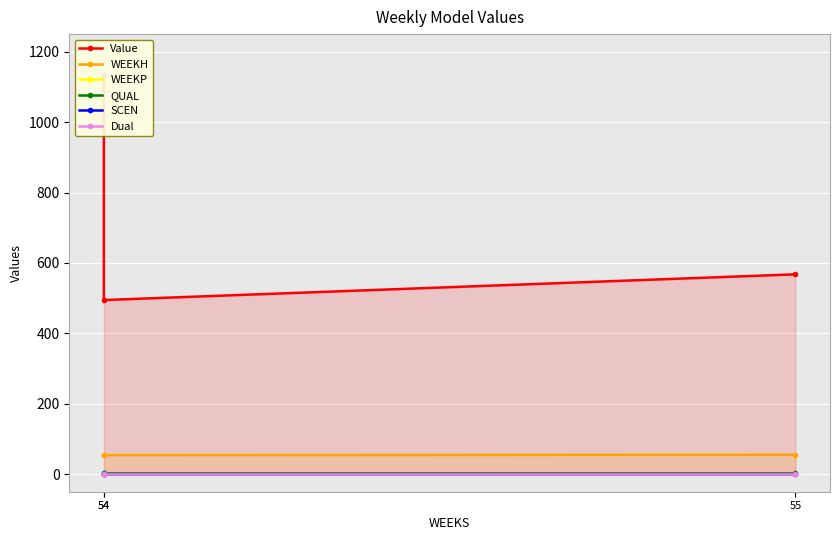

What is the spread (max minus min) of values at 54?

1135.2